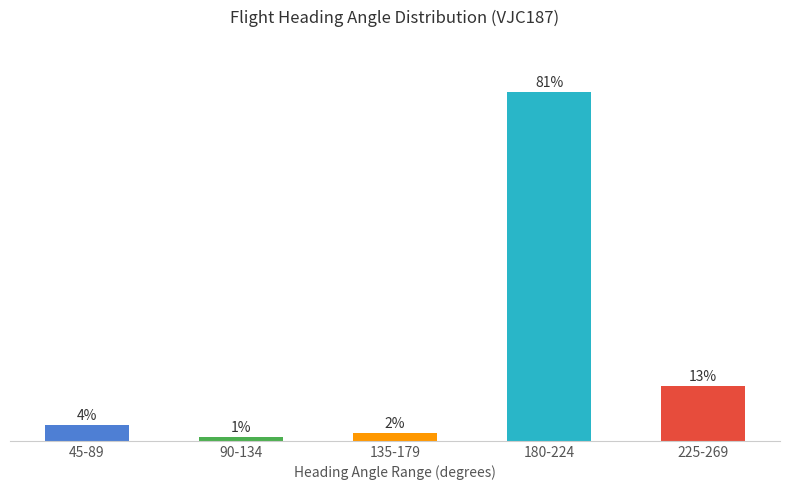

Is it true that the value at 90-134 is 1.4?

False